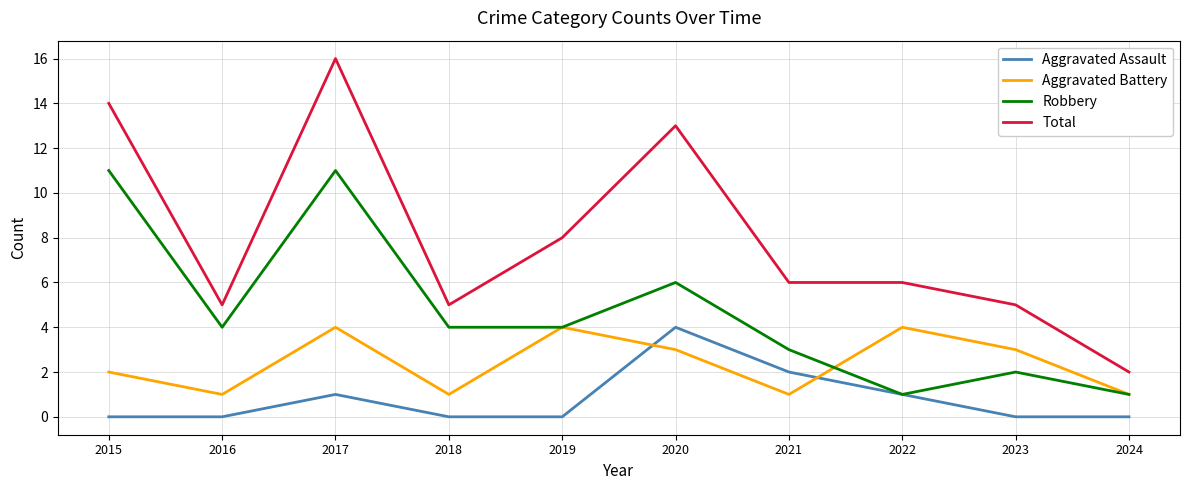

At which category is the sum across all series the highest?

2017